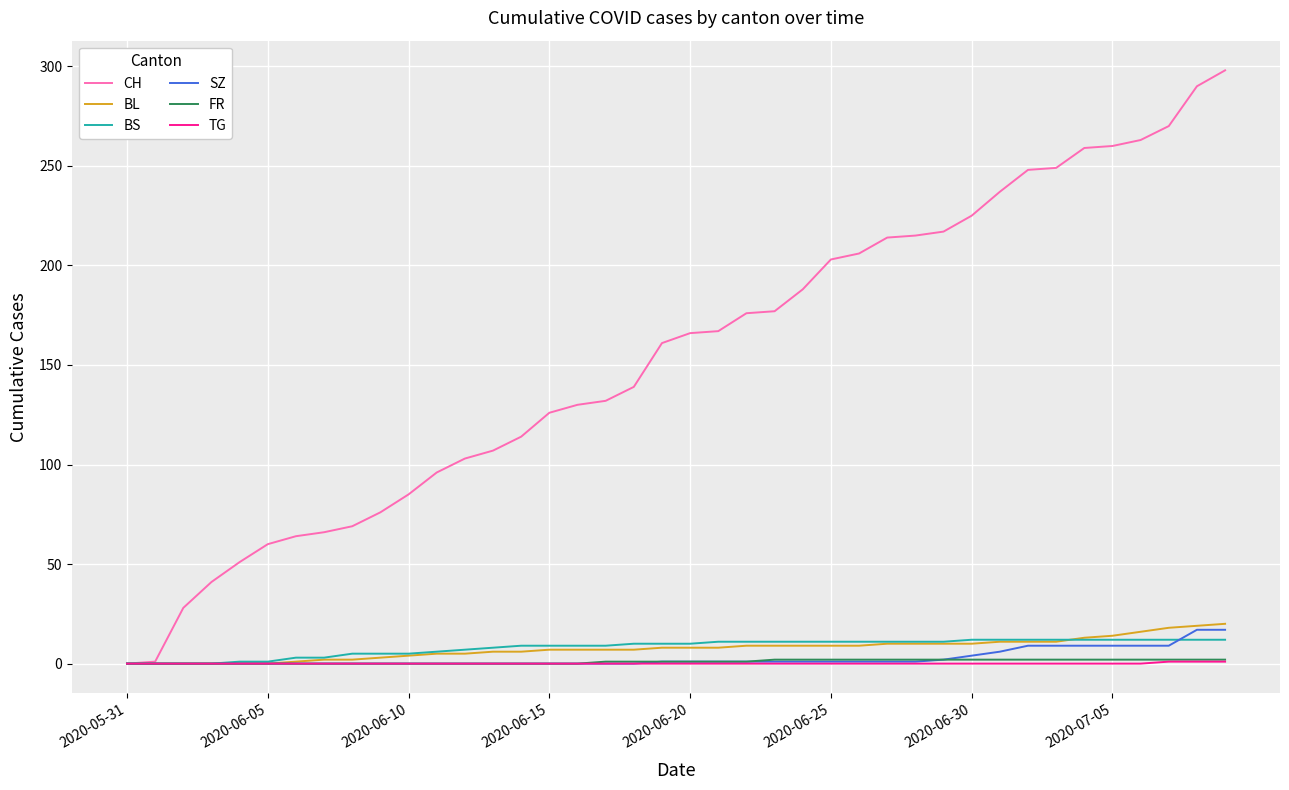

Which series has the largest range (max minus min)?

CH